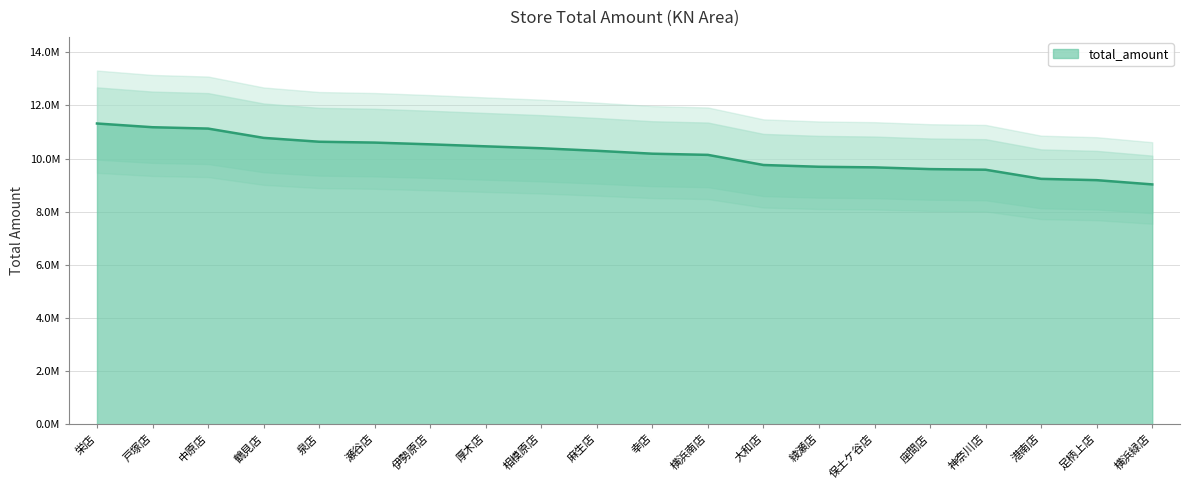

What is the value of the 6th point from the left?

10601298